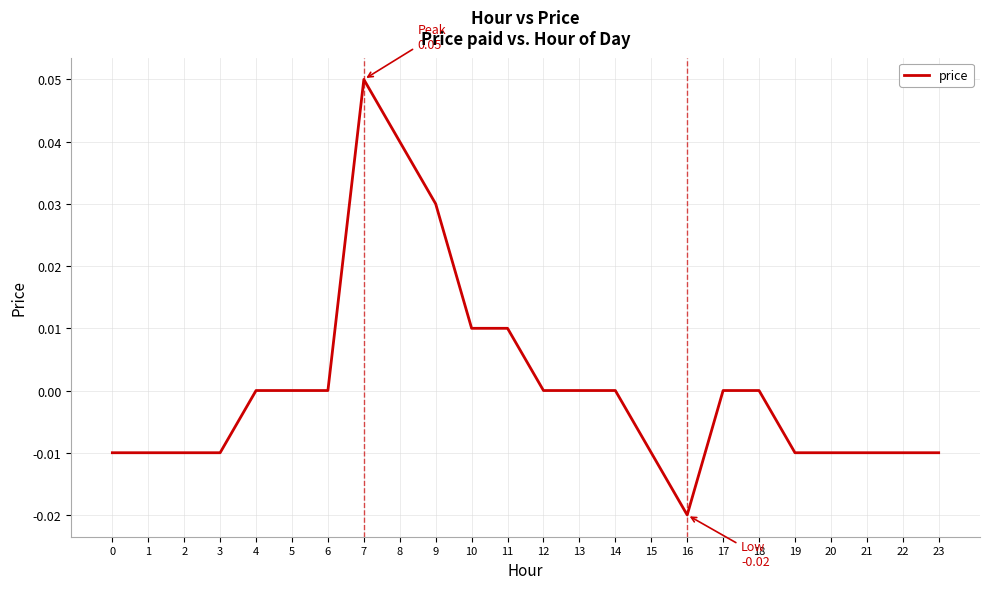

True or false: the data shows -0.0 at 1.

True